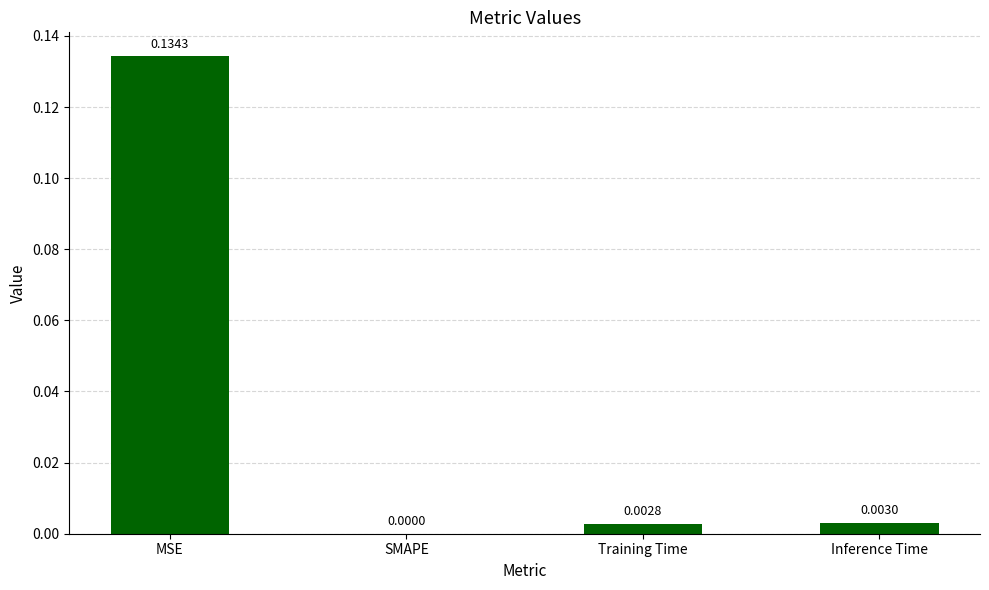

At which category does the chart reach its peak across all series?

MSE